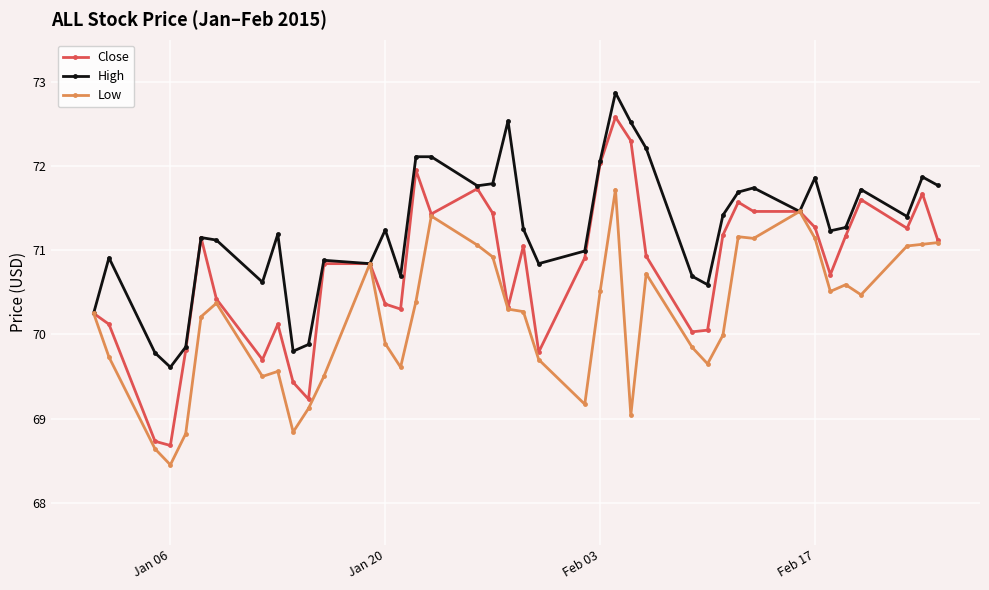

How many distinct data groups are displayed?

3